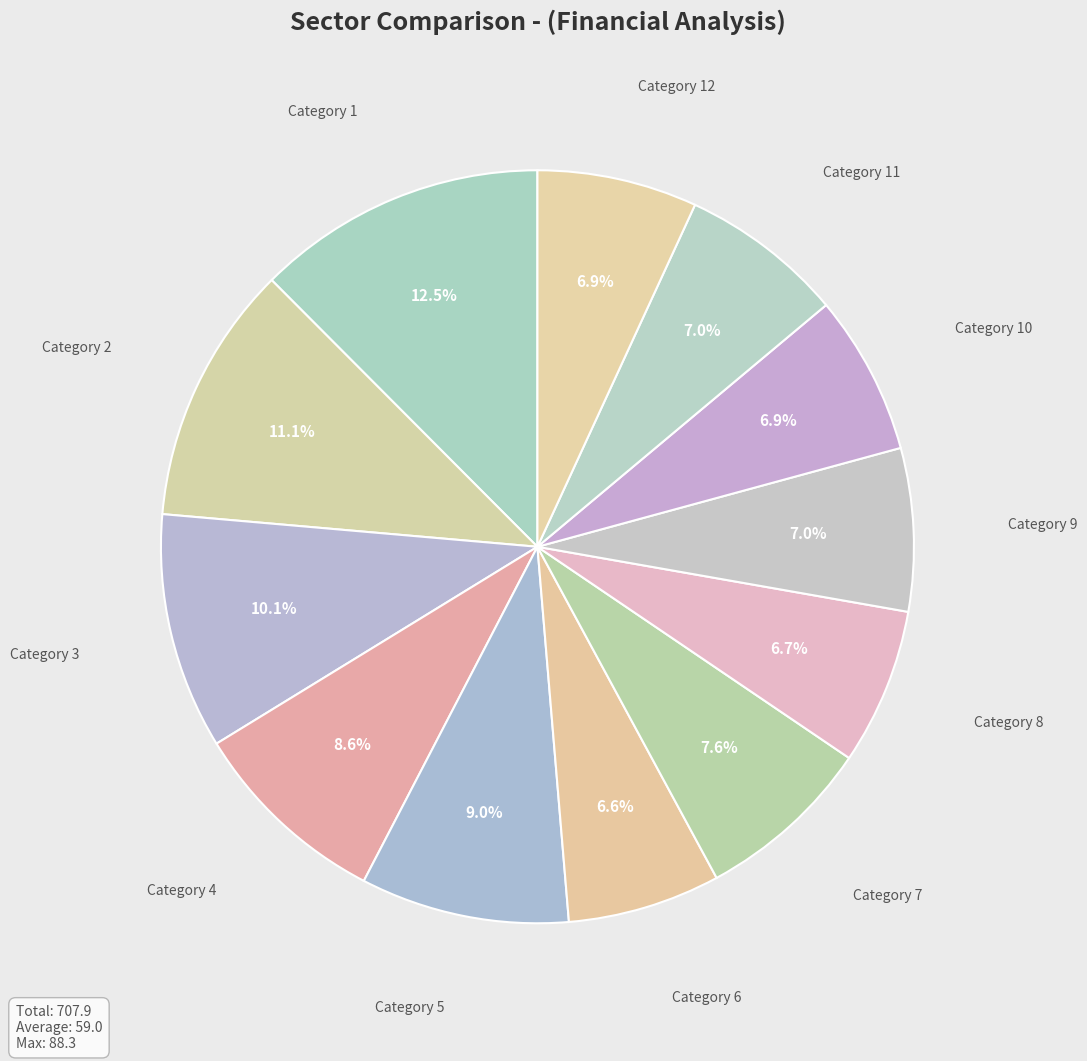

How many segments does this pie chart have?

12